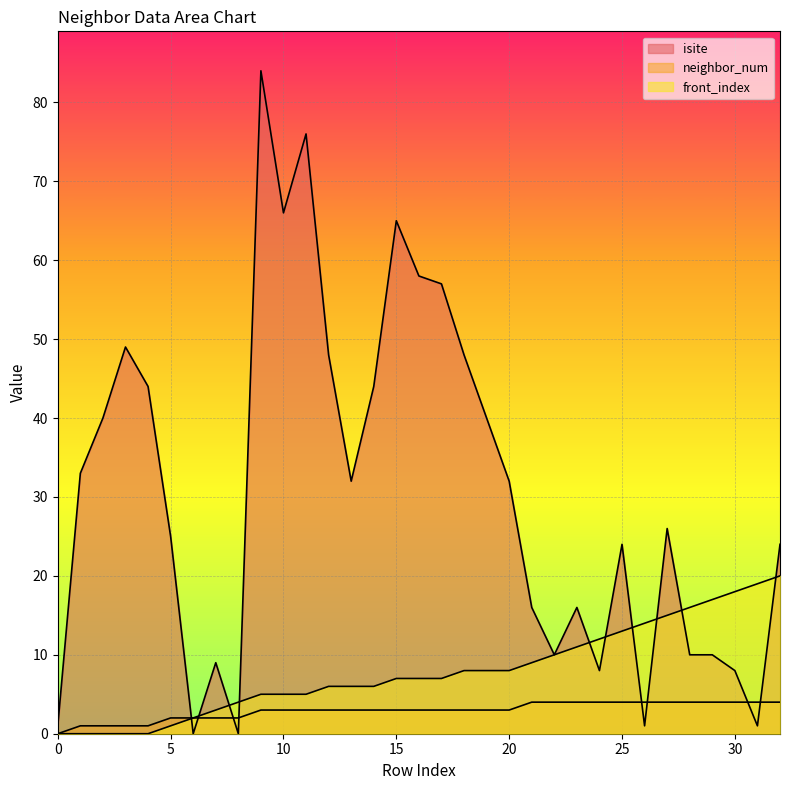

The value of isite at 3 is 28. True or false?

False